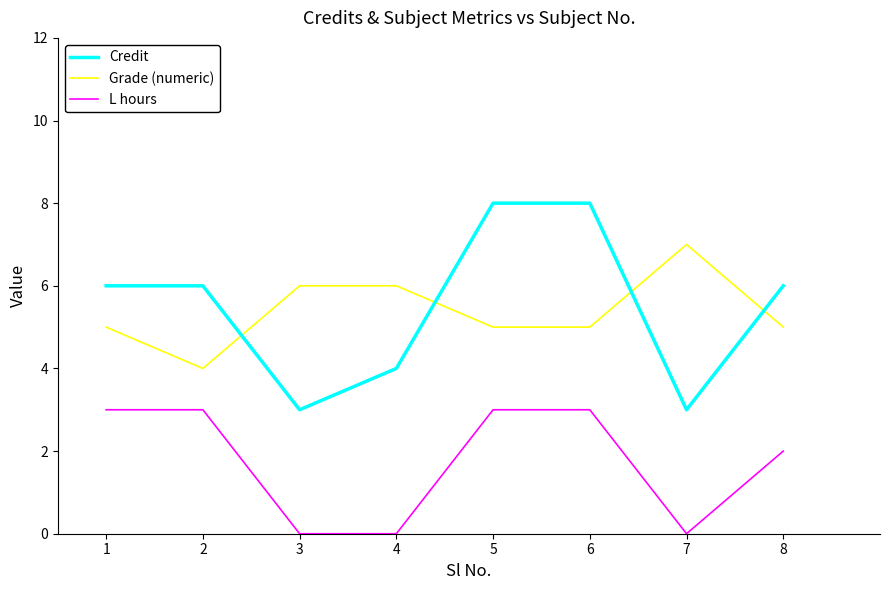

At which category does Grade (numeric) reach its first local peak?

7